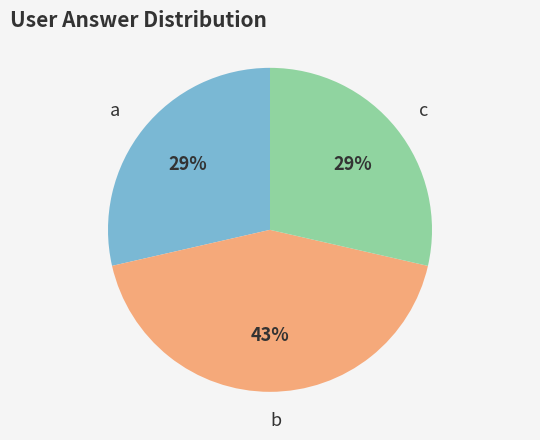

To the nearest percent, what is the difference between the largest and smallest slice percentages?

14%